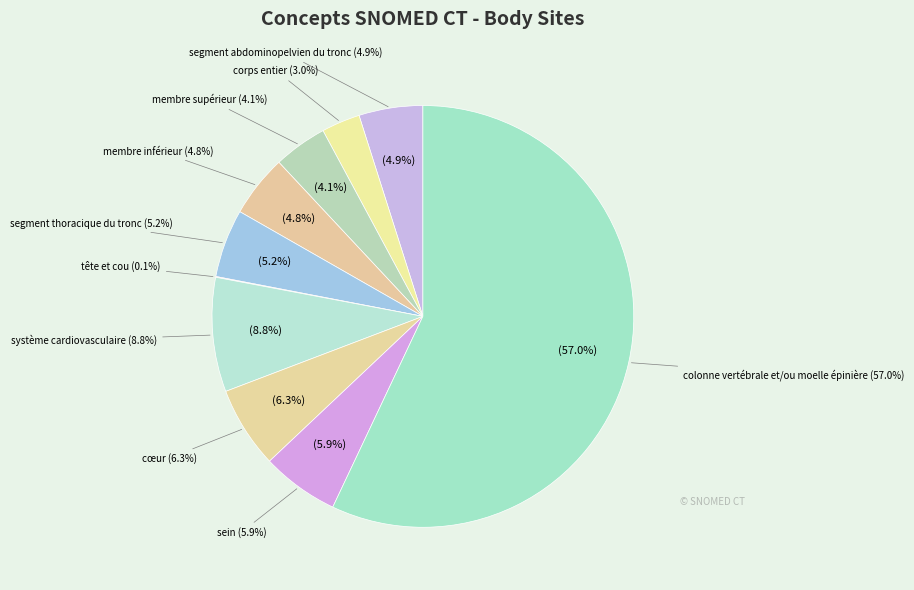

What percentage do corps entier and membre inférieur together represent?

7.7%